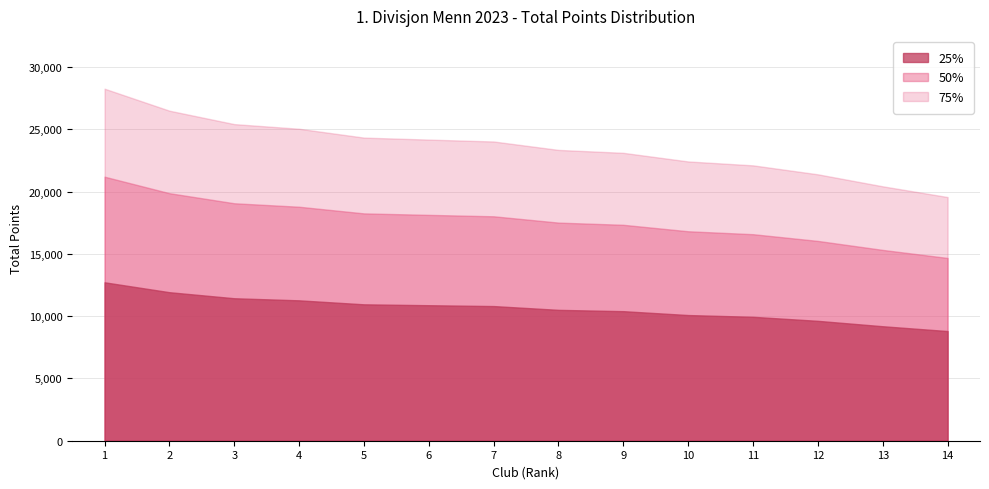

The value of 50% at 13 is 6914.6. True or false?

False